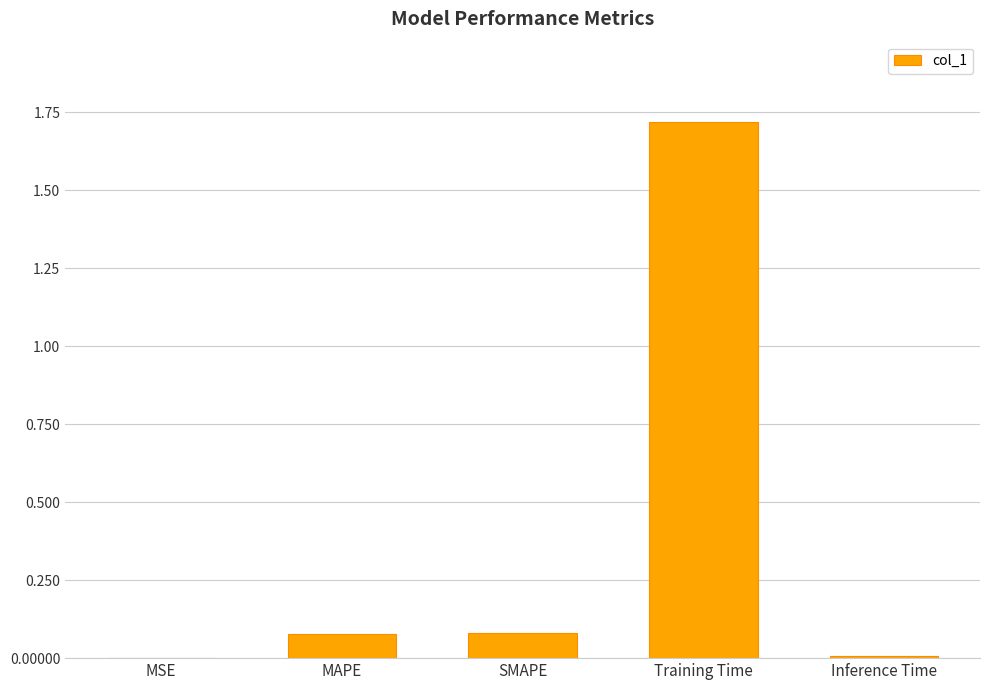

What is the average value?

0.4